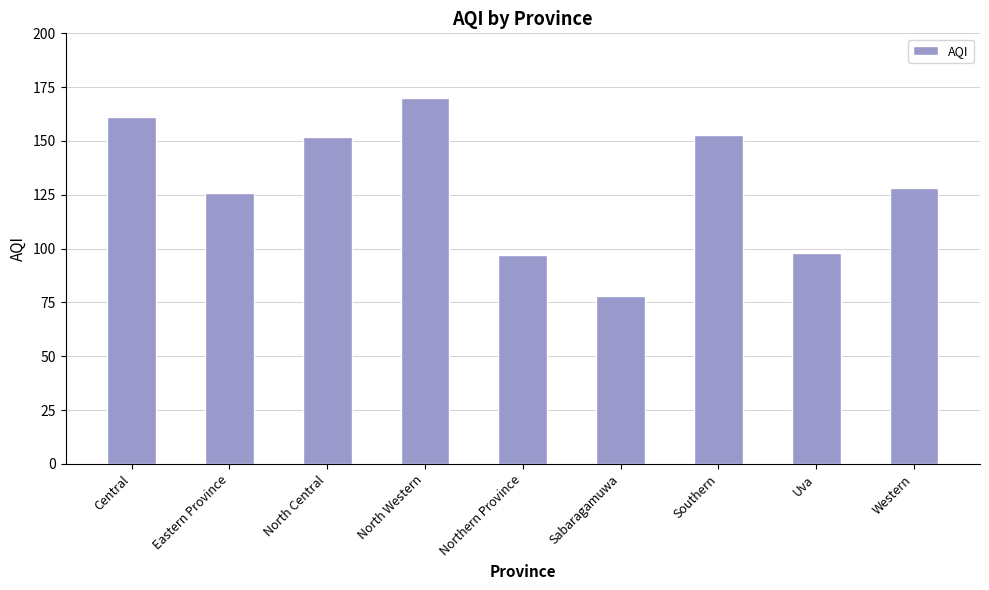

Read the value at Southern.

153